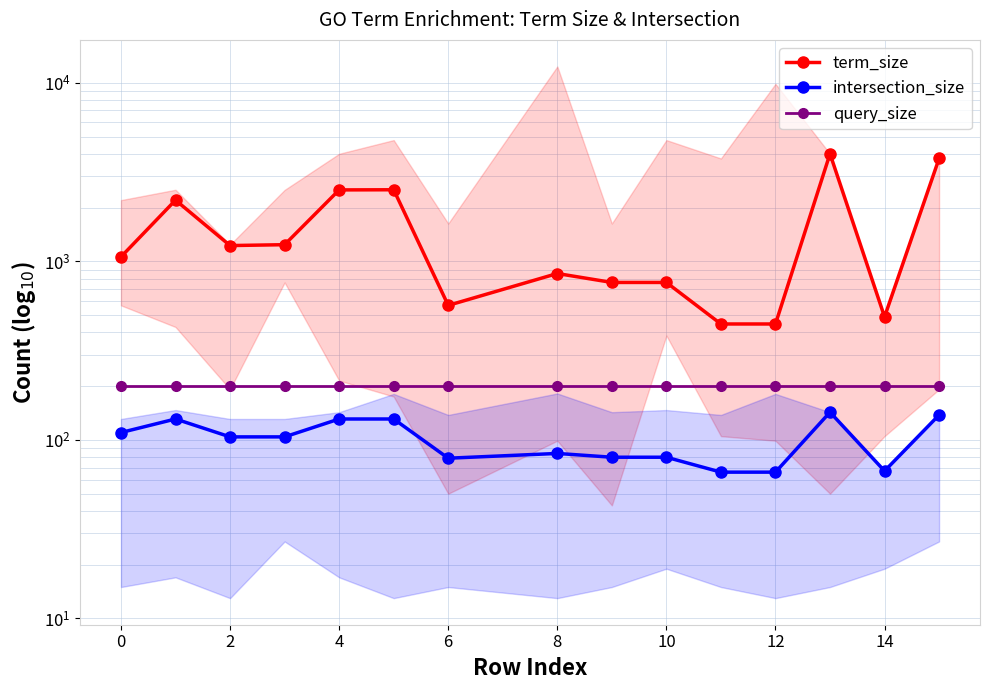

List the series in order of their peak value, highest first.

term_size, query_size, intersection_size